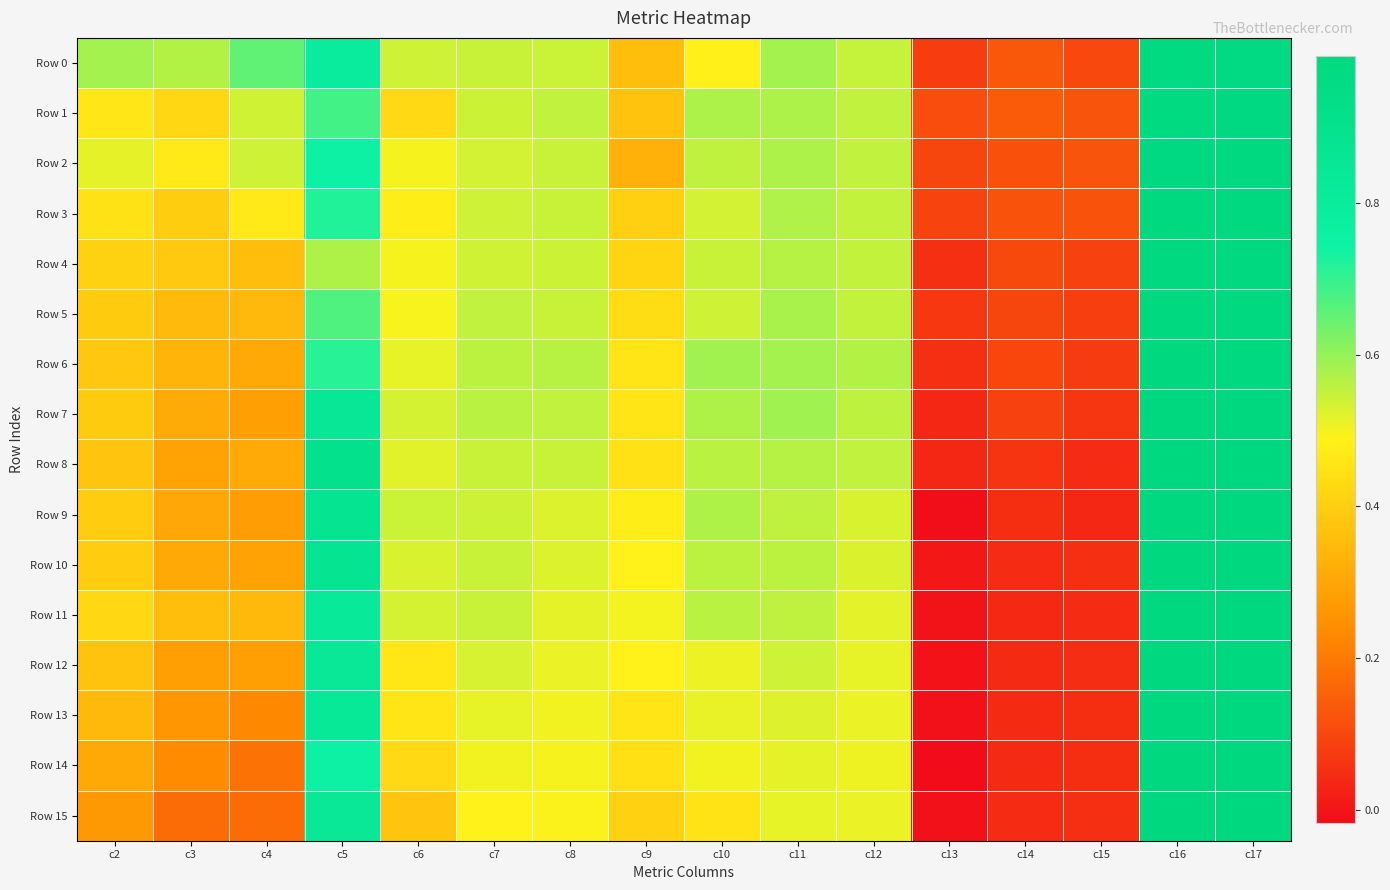

Reading left to right, extract all data points from this chart.

Row 0: c2=0.6	c3=0.6	c4=0.7	c5=0.8	c6=0.5	c7=0.5	c8=0.5	c9=0.4	c10=0.5	c11=0.6	c12=0.5	c13=0.1	c14=0.1	c15=0.1	c16=1.0	c17=1.0
Row 1: c2=0.5	c3=0.4	c4=0.5	c5=0.7	c6=0.4	c7=0.5	c8=0.6	c9=0.4	c10=0.6	c11=0.6	c12=0.6	c13=0.1	c14=0.1	c15=0.1	c16=1.0	c17=1.0
Row 2: c2=0.5	c3=0.5	c4=0.5	c5=0.7	c6=0.5	c7=0.5	c8=0.5	c9=0.3	c10=0.6	c11=0.6	c12=0.6	c13=0.1	c14=0.1	c15=0.1	c16=1.0	c17=1.0
Row 3: c2=0.4	c3=0.4	c4=0.5	c5=0.7	c6=0.5	c7=0.5	c8=0.5	c9=0.4	c10=0.5	c11=0.6	c12=0.6	c13=0.1	c14=0.1	c15=0.1	c16=1.0	c17=1.0
Row 4: c2=0.4	c3=0.4	c4=0.4	c5=0.6	c6=0.5	c7=0.5	c8=0.5	c9=0.4	c10=0.5	c11=0.6	c12=0.6	c13=0.1	c14=0.1	c15=0.1	c16=1.0	c17=1.0
Row 5: c2=0.4	c3=0.4	c4=0.3	c5=0.7	c6=0.5	c7=0.6	c8=0.5	c9=0.4	c10=0.5	c11=0.6	c12=0.5	c13=0.1	c14=0.1	c15=0.1	c16=1.0	c17=1.0
Row 6: c2=0.4	c3=0.3	c4=0.3	c5=0.7	c6=0.5	c7=0.6	c8=0.6	c9=0.5	c10=0.6	c11=0.6	c12=0.6	c13=0.1	c14=0.1	c15=0.1	c16=1.0	c17=1.0
Row 7: c2=0.4	c3=0.3	c4=0.3	c5=0.8	c6=0.5	c7=0.6	c8=0.6	c9=0.5	c10=0.6	c11=0.6	c12=0.6	c13=0.0	c14=0.1	c15=0.1	c16=1.0	c17=1.0
Row 8: c2=0.4	c3=0.3	c4=0.3	c5=0.9	c6=0.5	c7=0.5	c8=0.5	c9=0.4	c10=0.6	c11=0.6	c12=0.6	c13=0.0	c14=0.1	c15=0.0	c16=1.0	c17=1.0
Row 9: c2=0.4	c3=0.3	c4=0.3	c5=0.9	c6=0.5	c7=0.5	c8=0.5	c9=0.5	c10=0.6	c11=0.6	c12=0.5	c13=-0.0	c14=0.1	c15=0.0	c16=1.0	c17=1.0
Row 10: c2=0.4	c3=0.3	c4=0.3	c5=0.9	c6=0.5	c7=0.5	c8=0.5	c9=0.5	c10=0.6	c11=0.6	c12=0.5	c13=0.0	c14=0.0	c15=0.1	c16=1.0	c17=1.0
Row 11: c2=0.4	c3=0.4	c4=0.3	c5=0.8	c6=0.5	c7=0.5	c8=0.5	c9=0.5	c10=0.6	c11=0.6	c12=0.5	c13=-0.0	c14=0.0	c15=0.0	c16=1.0	c17=1.0
Row 12: c2=0.4	c3=0.3	c4=0.3	c5=0.8	c6=0.5	c7=0.5	c8=0.5	c9=0.5	c10=0.5	c11=0.5	c12=0.5	c13=-0.0	c14=0.0	c15=0.0	c16=1.0	c17=1.0
Row 13: c2=0.3	c3=0.3	c4=0.2	c5=0.8	c6=0.5	c7=0.5	c8=0.5	c9=0.5	c10=0.5	c11=0.5	c12=0.5	c13=-0.0	c14=0.0	c15=0.1	c16=1.0	c17=1.0
Row 14: c2=0.3	c3=0.2	c4=0.2	c5=0.7	c6=0.4	c7=0.5	c8=0.5	c9=0.4	c10=0.5	c11=0.5	c12=0.5	c13=-0.0	c14=0.0	c15=0.1	c16=1.0	c17=1.0
Row 15: c2=0.3	c3=0.2	c4=0.2	c5=0.8	c6=0.4	c7=0.5	c8=0.5	c9=0.4	c10=0.5	c11=0.5	c12=0.5	c13=-0.0	c14=0.0	c15=0.1	c16=1.0	c17=1.0